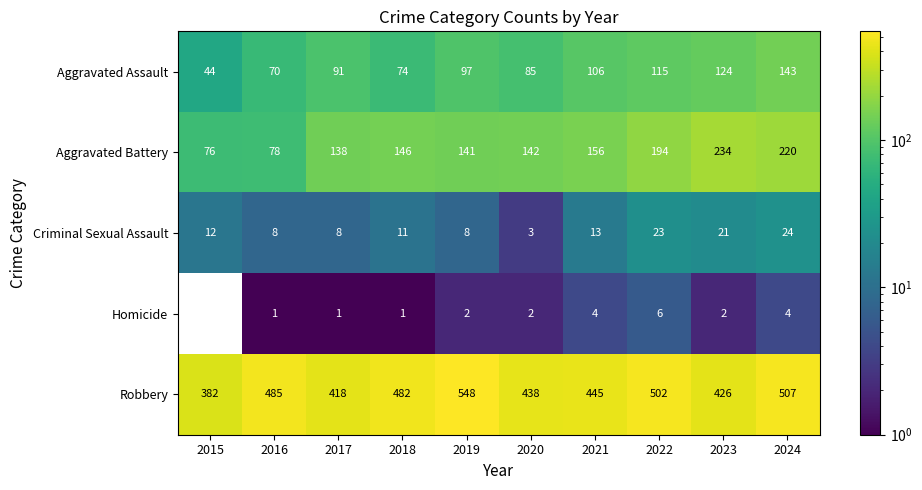

At how many categories does at least one series exceed 306?

10